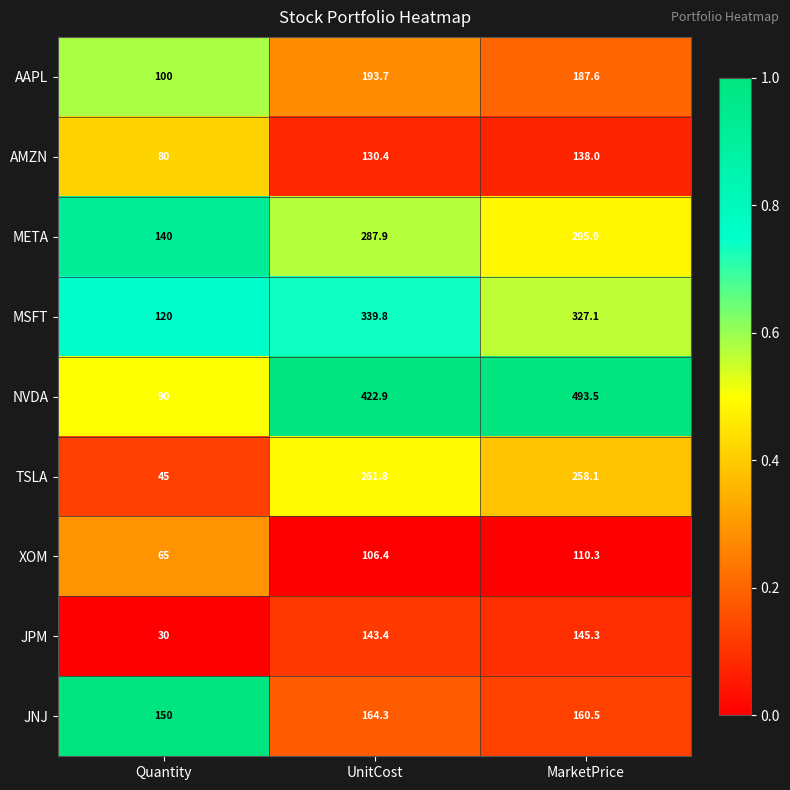

What is the lowest value of the XOM series?

65.0